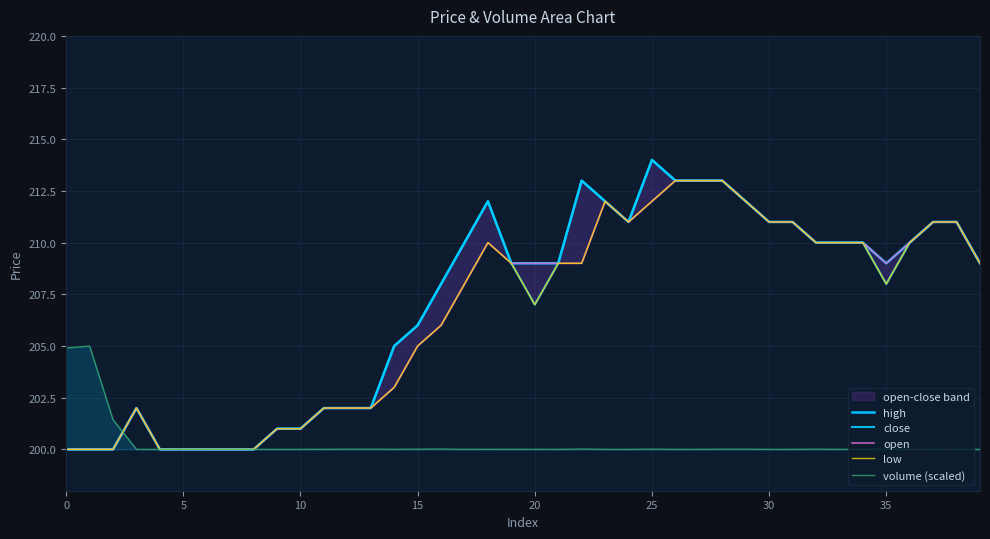

True or false: open and high cross at least once.

False